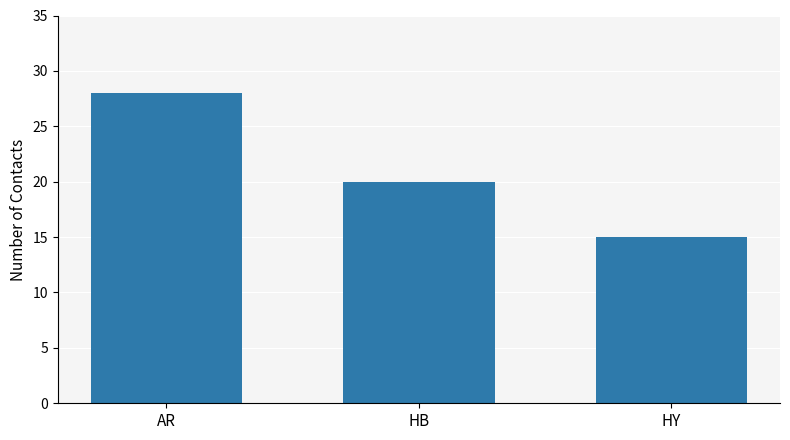

What is the label of the 1st bar from the right?

HY